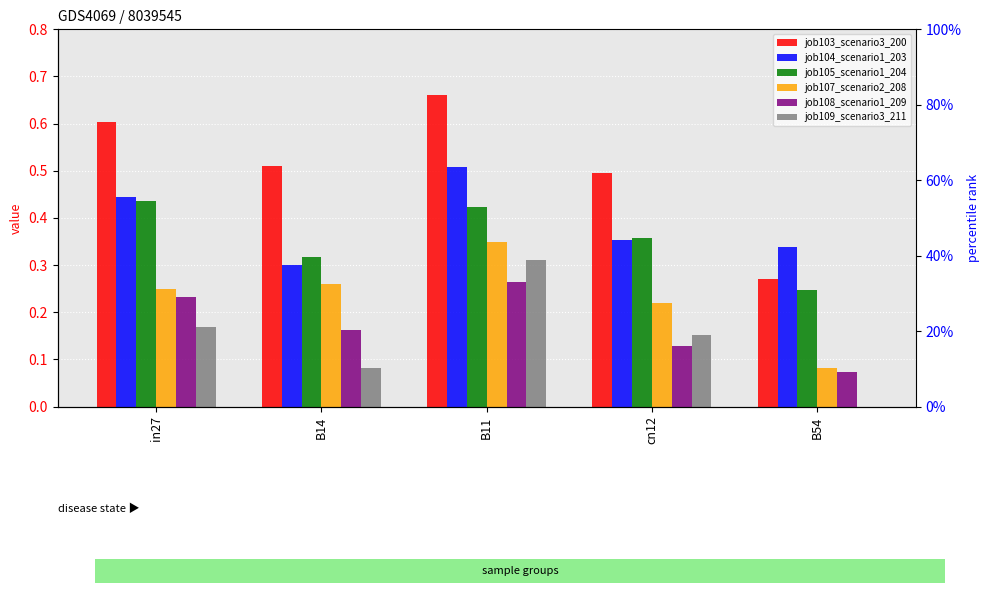

What is the difference between the maximum and minimum values in the job107_scenario2_208 series?

0.3